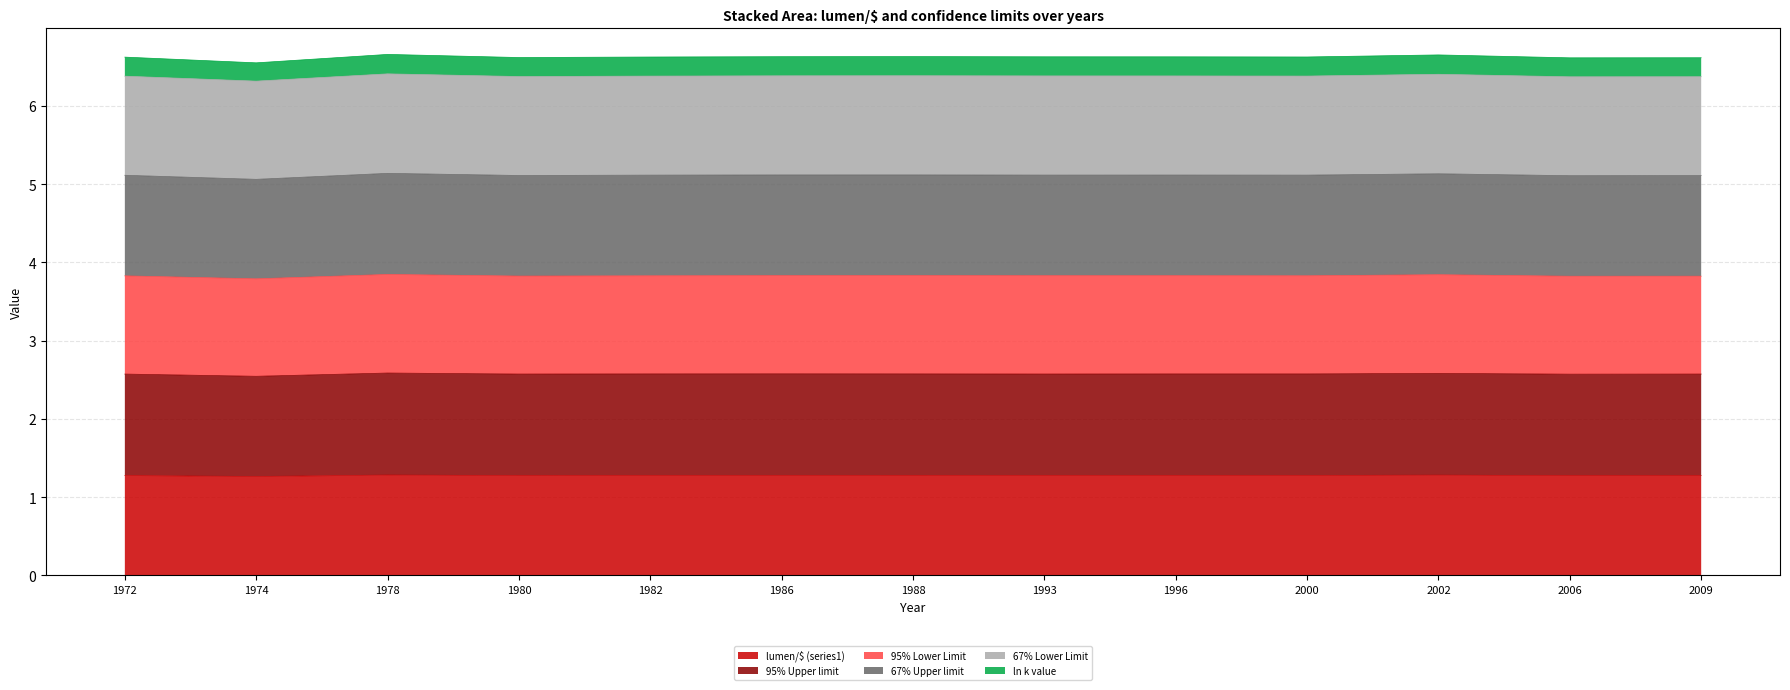

Between 1980 and 1986, which is larger?

1986